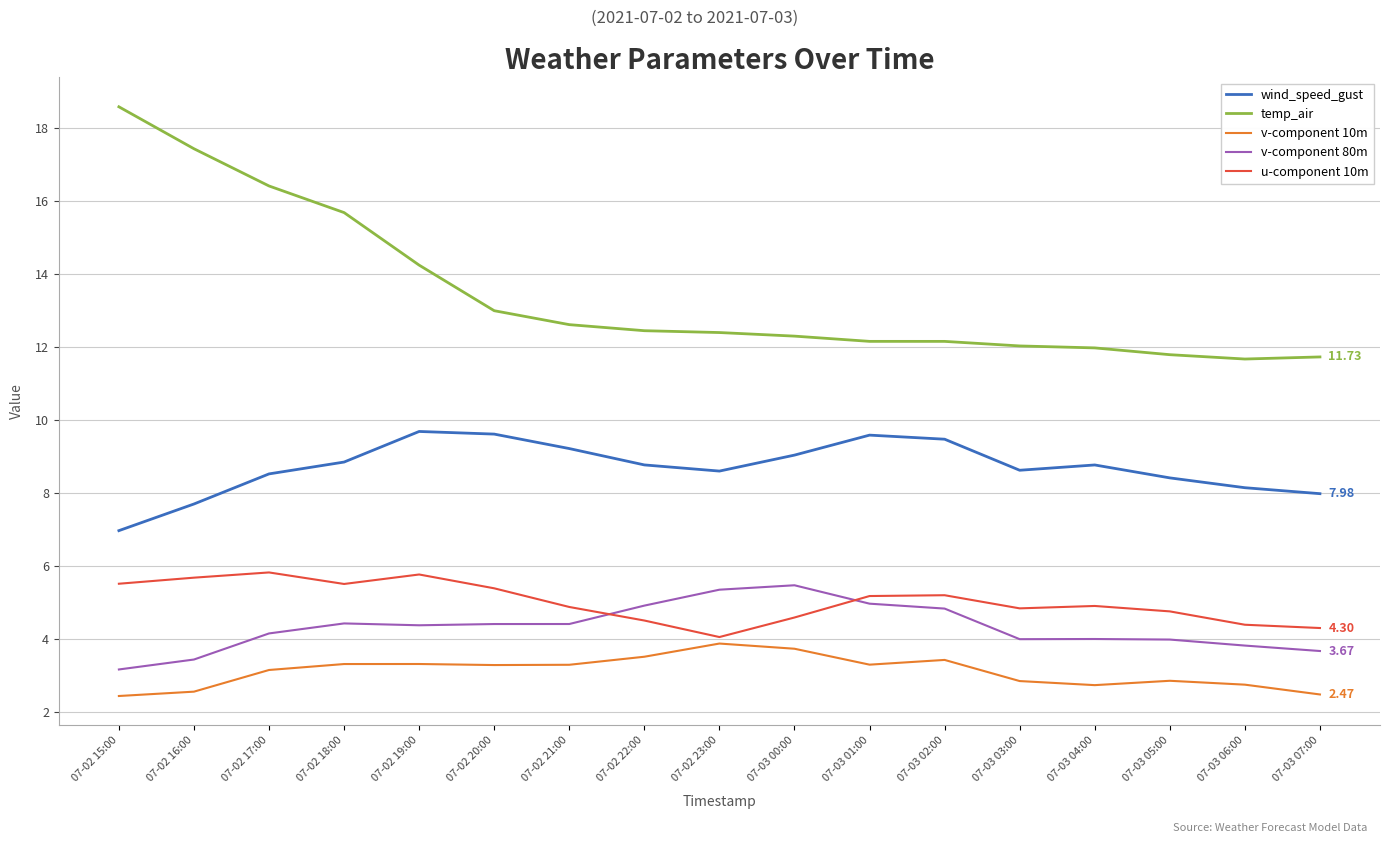

In v-component 10m, how many points are lower than both neighbors (excluding endpoints)?

3